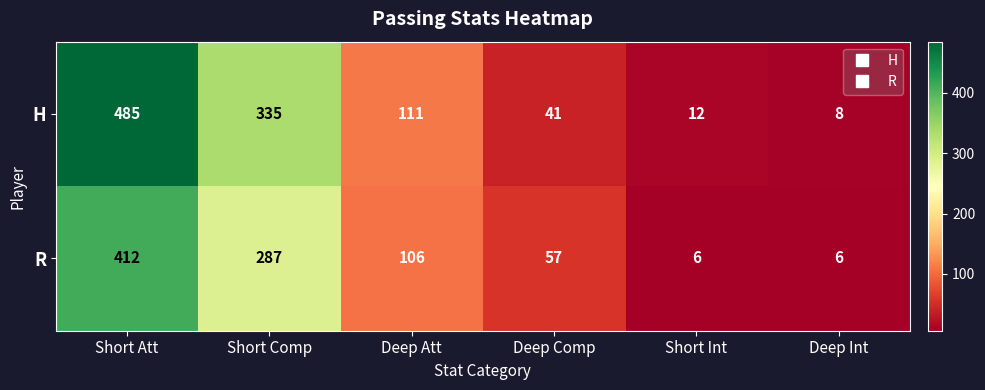

What is the sum of all H values?

992